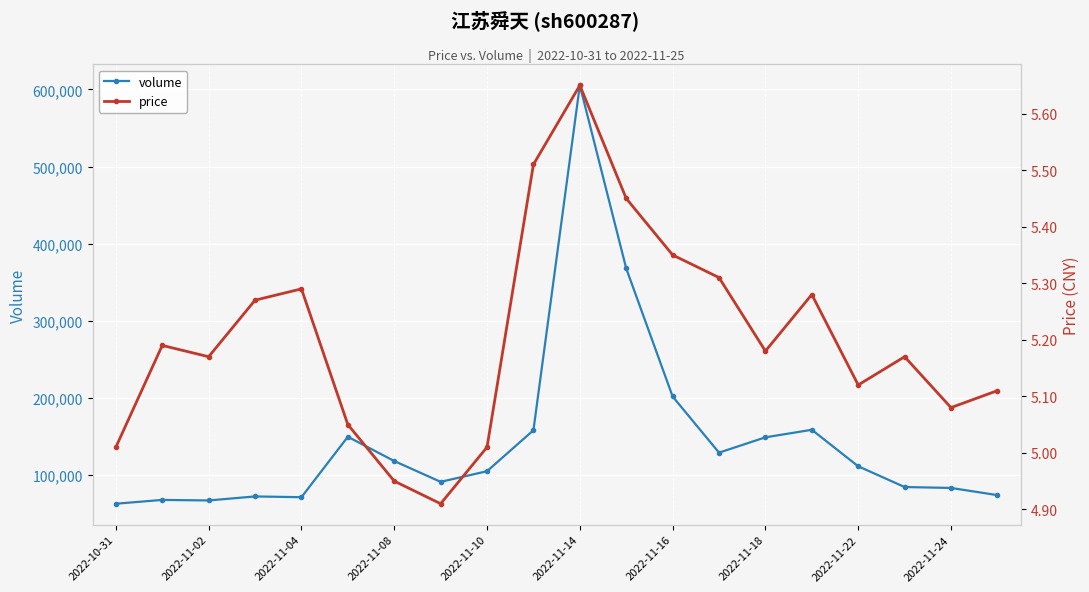

What is the lowest value of the volume series?

63041